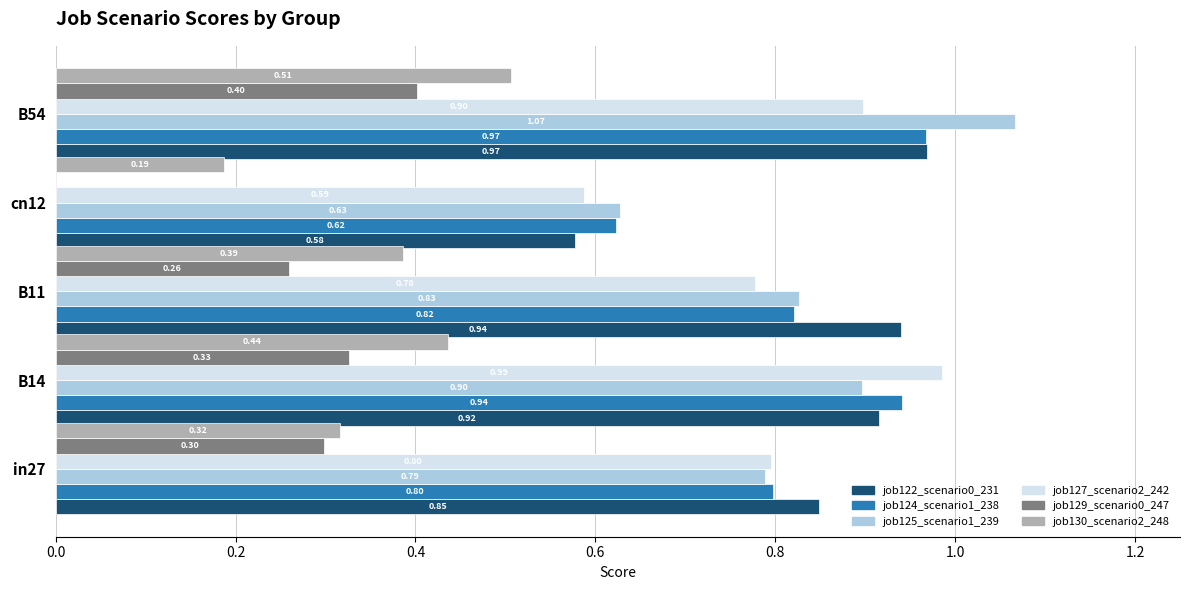

What is the sum of the job124_scenario1_238 values at in27 and B11?

1.6